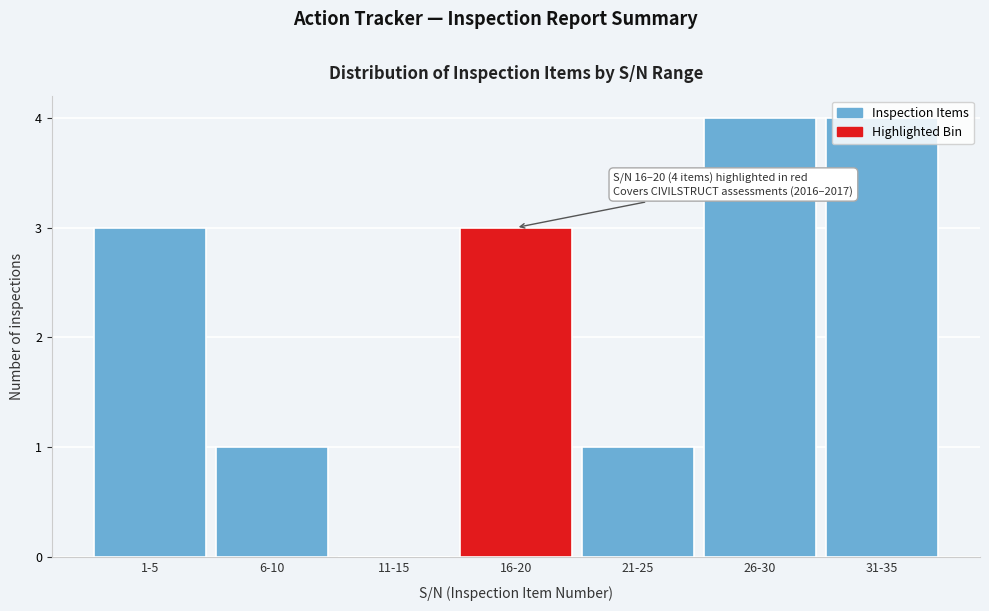

What is the sum of all values?

16